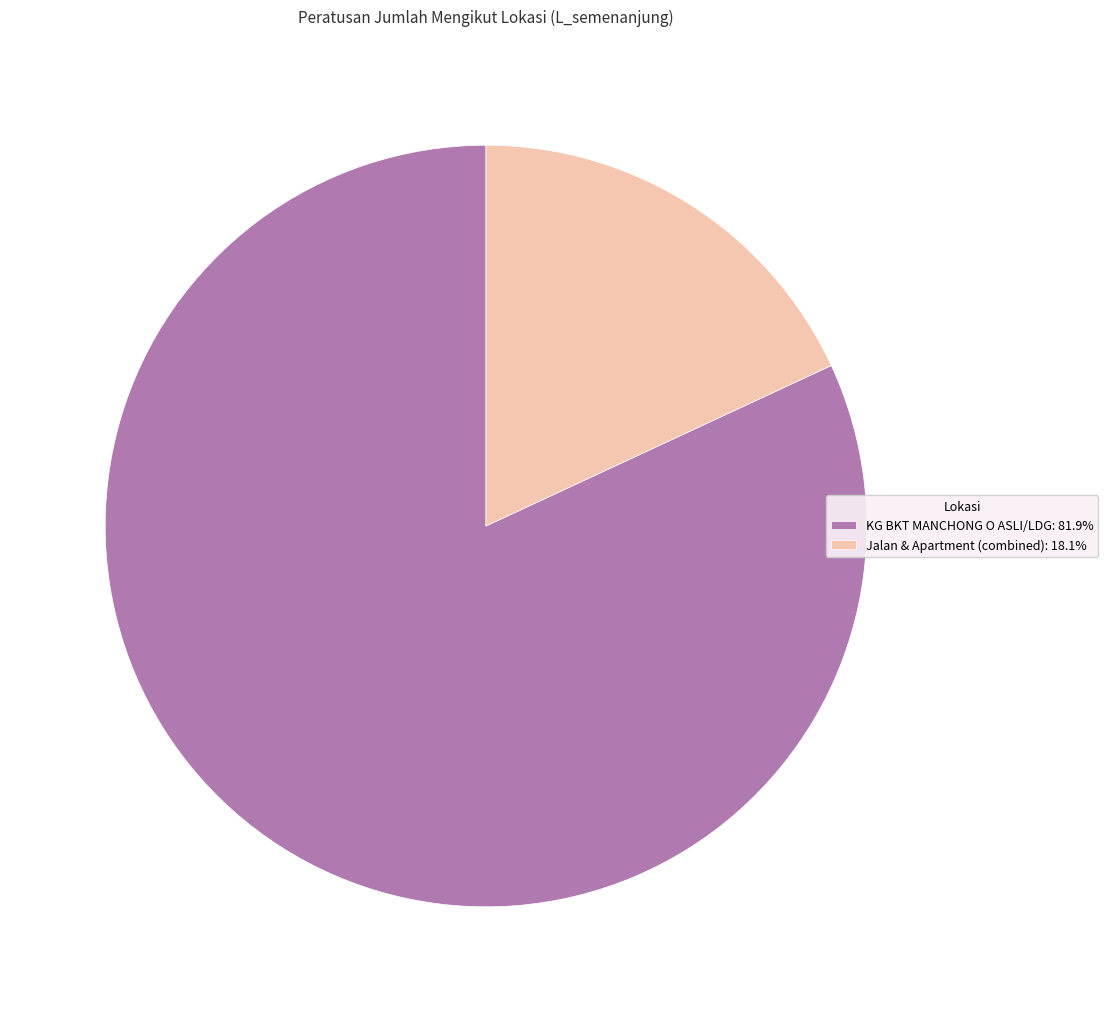

Is the sum of Jalan & Apartment (combined): 18.1% and KG BKT MANCHONG O ASLI/LDG: 81.9% greater than half?

Yes